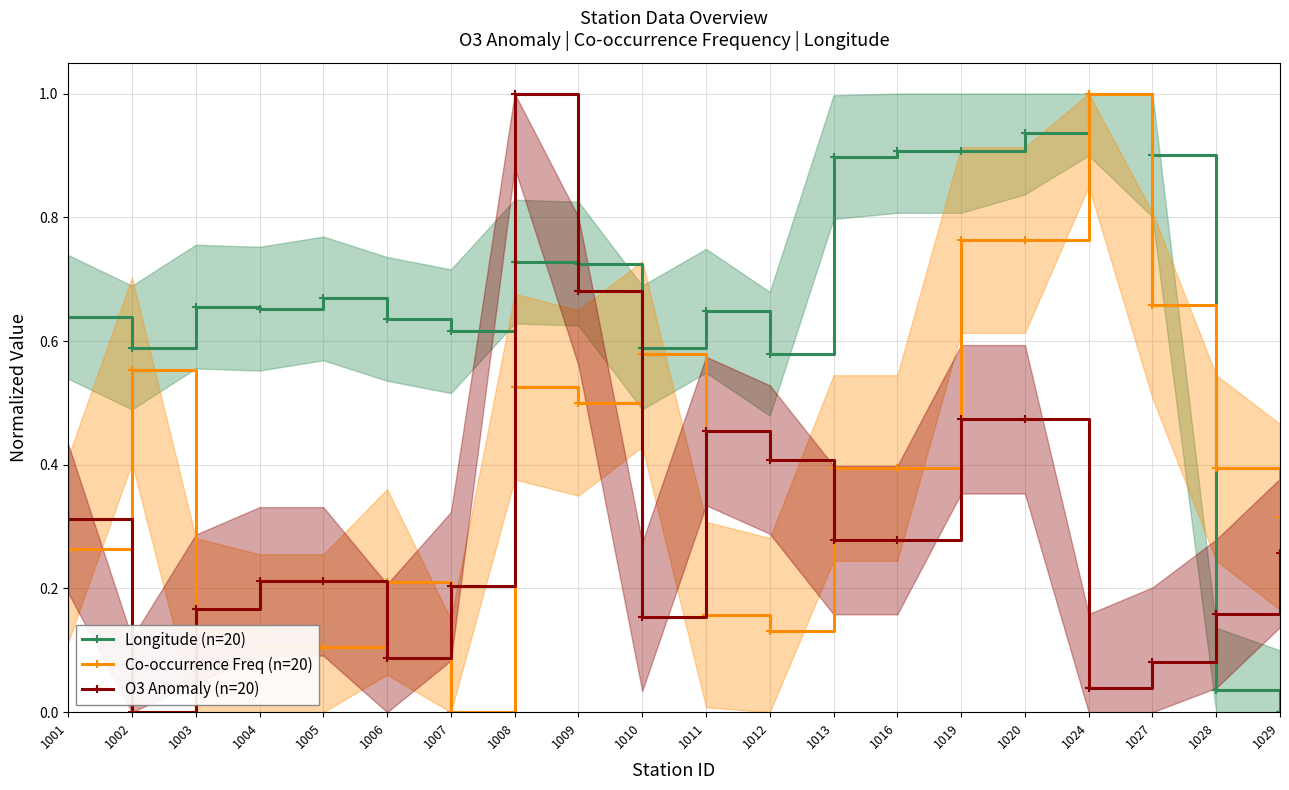

List the series in order of their overall mean, lowest first.

O3 Anomaly (n=20), Co-occurrence Freq (n=20), Longitude (n=20)